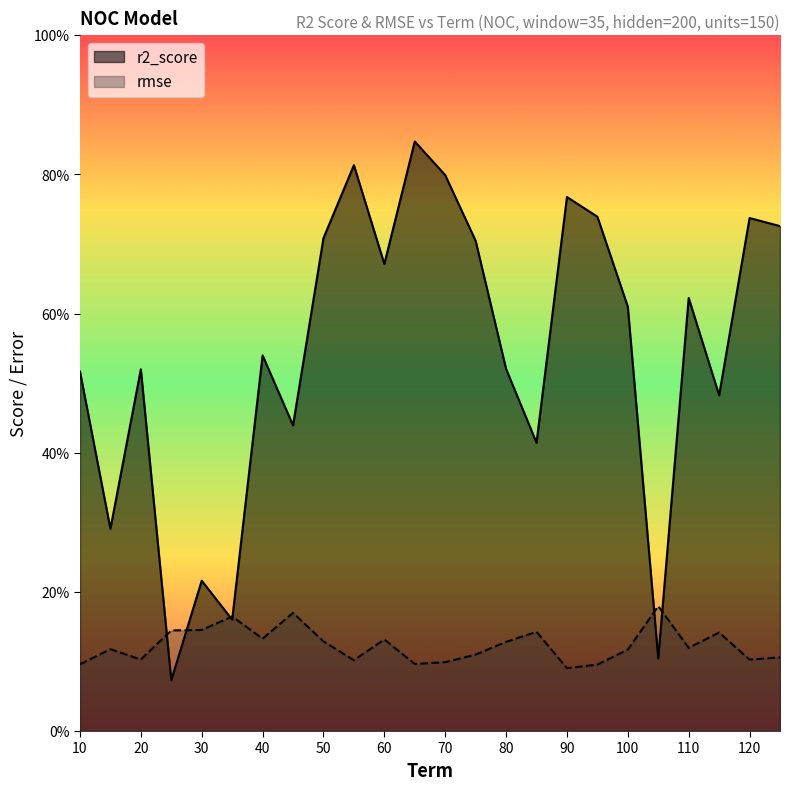

Which has a higher value, 120 or 100?

120